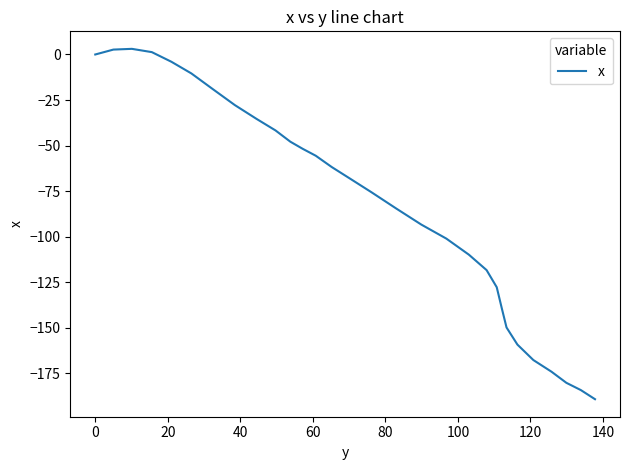

What is the smallest value displayed?

-189.3